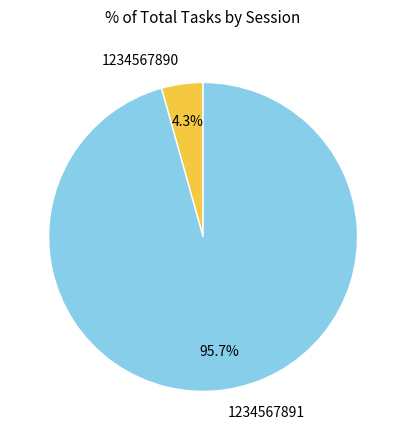

Count the number of slices in the pie.

2